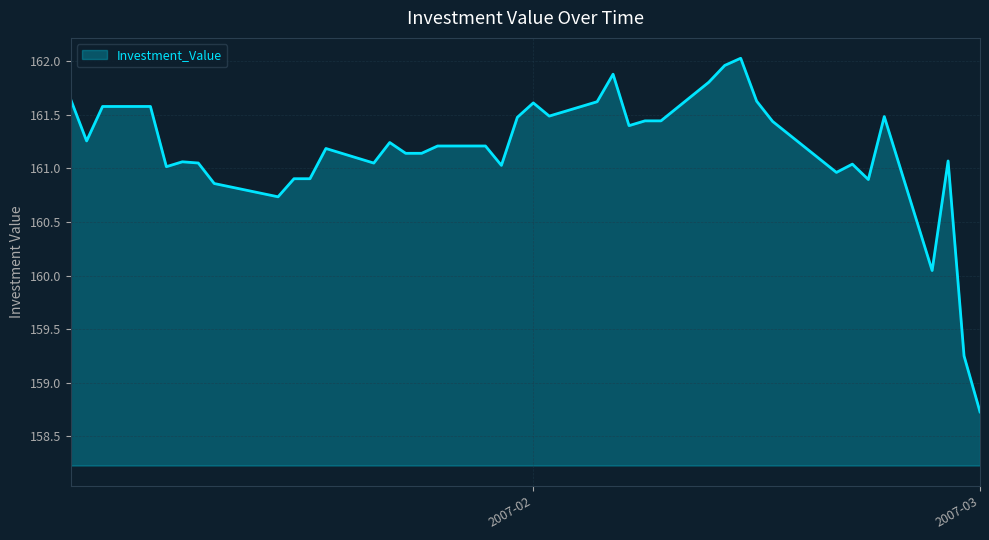

What is the smallest value displayed?

158.7